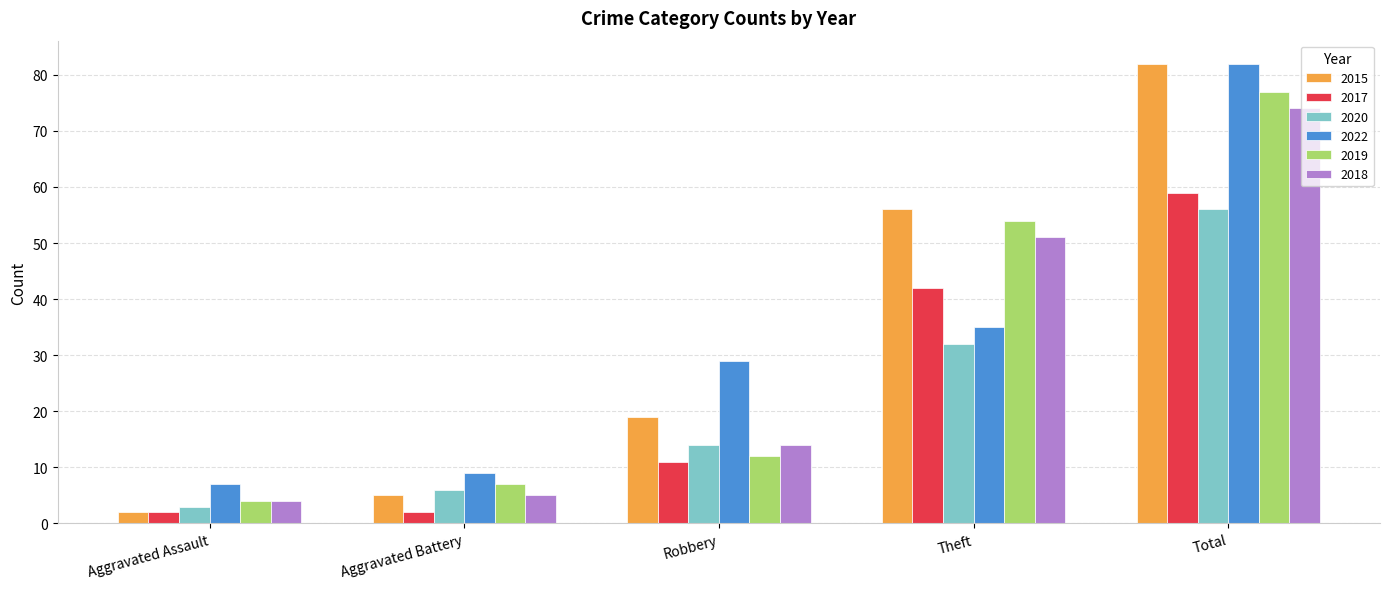

What is the average value of the 2022 series?

32